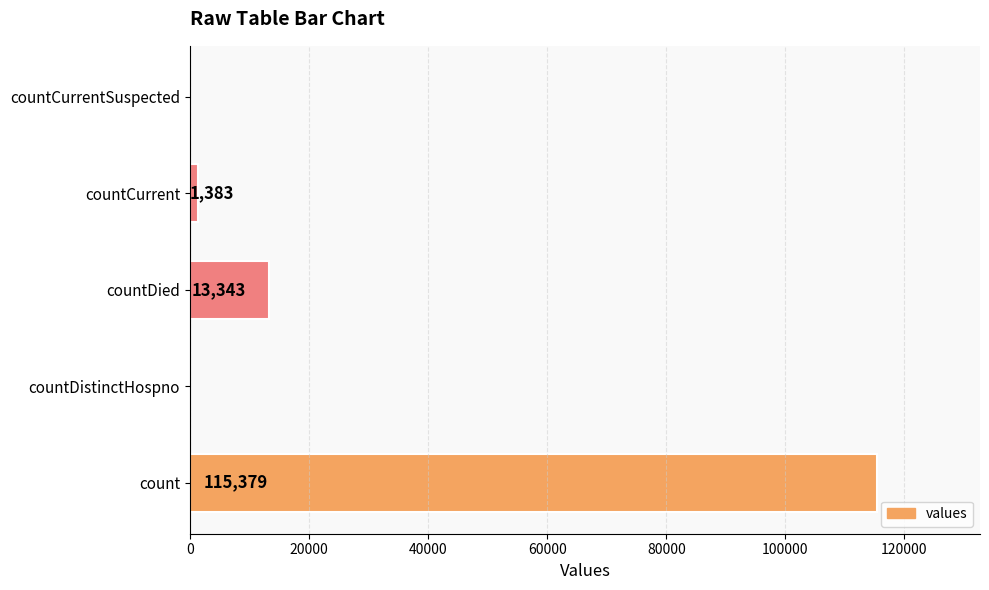

The value at countDied is 17541. True or false?

False